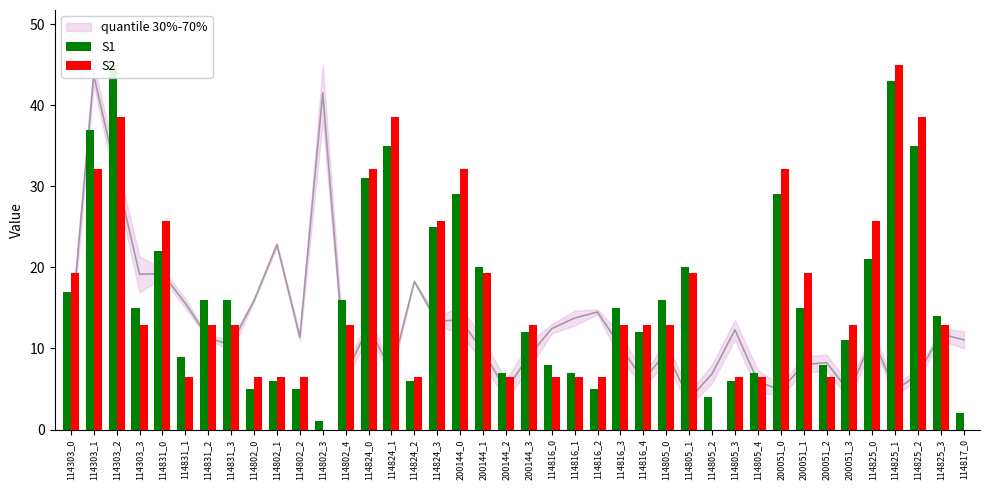

What are all the series names shown in the legend?

S1, S2